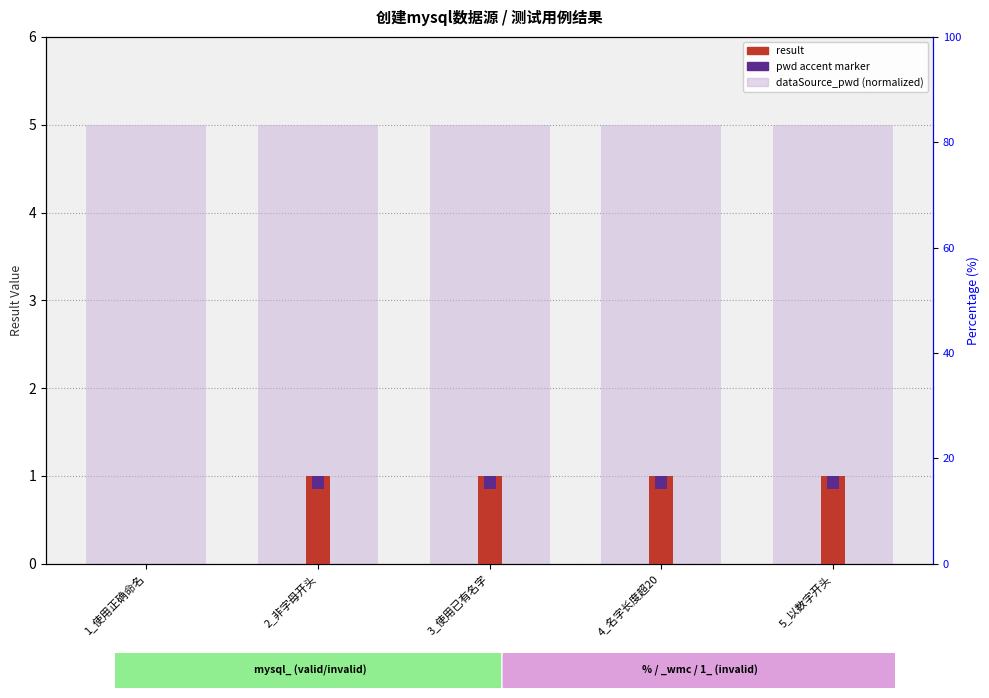

What is the maximum value for result?

1